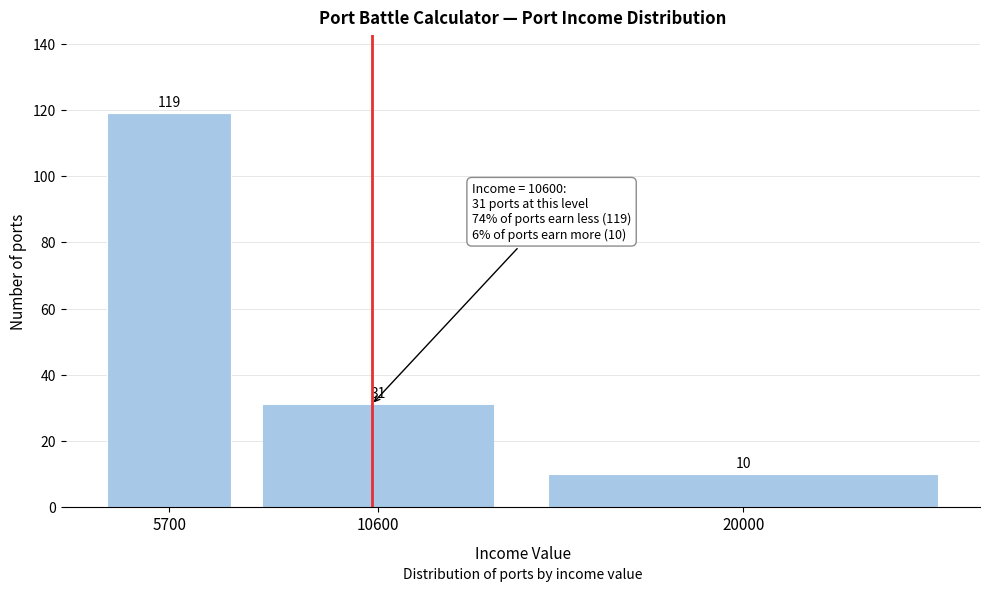

Reading left to right, what are all the values shown in this chart?

5700=119	10600=31	20000=10